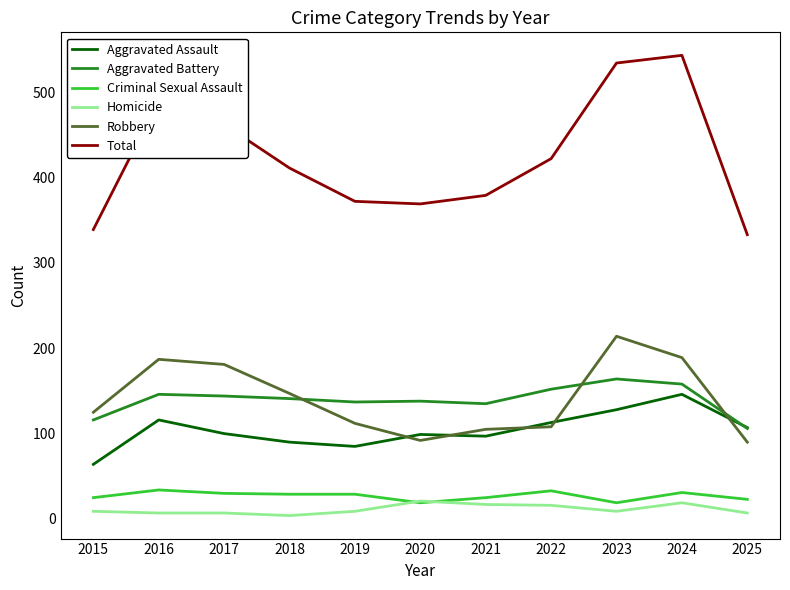

Is it true that Robbery equals 273 at 2016?

False